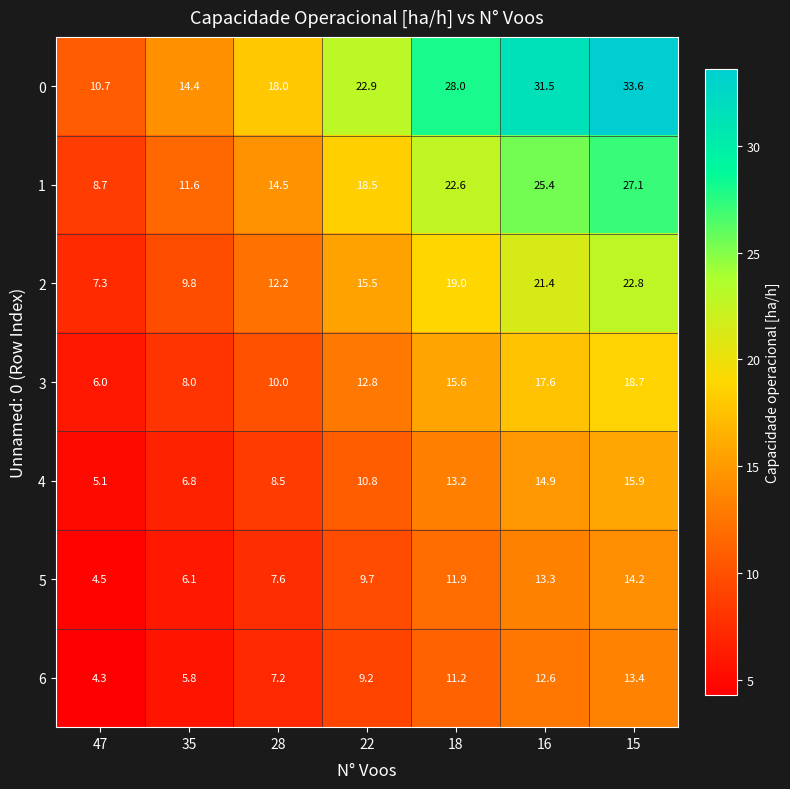

What is the difference between the highest and lowest values at 15?

20.2